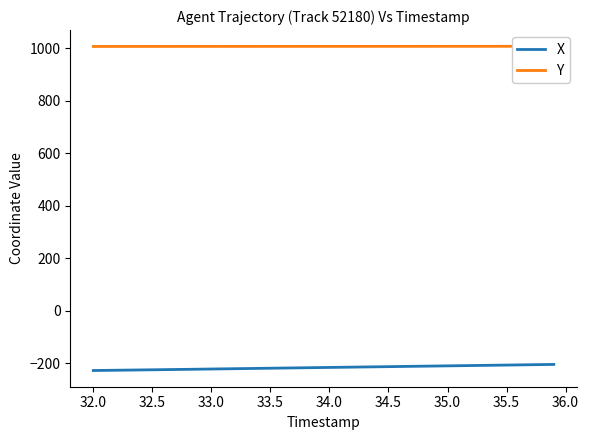

What is the lowest value of the X series?

-227.3